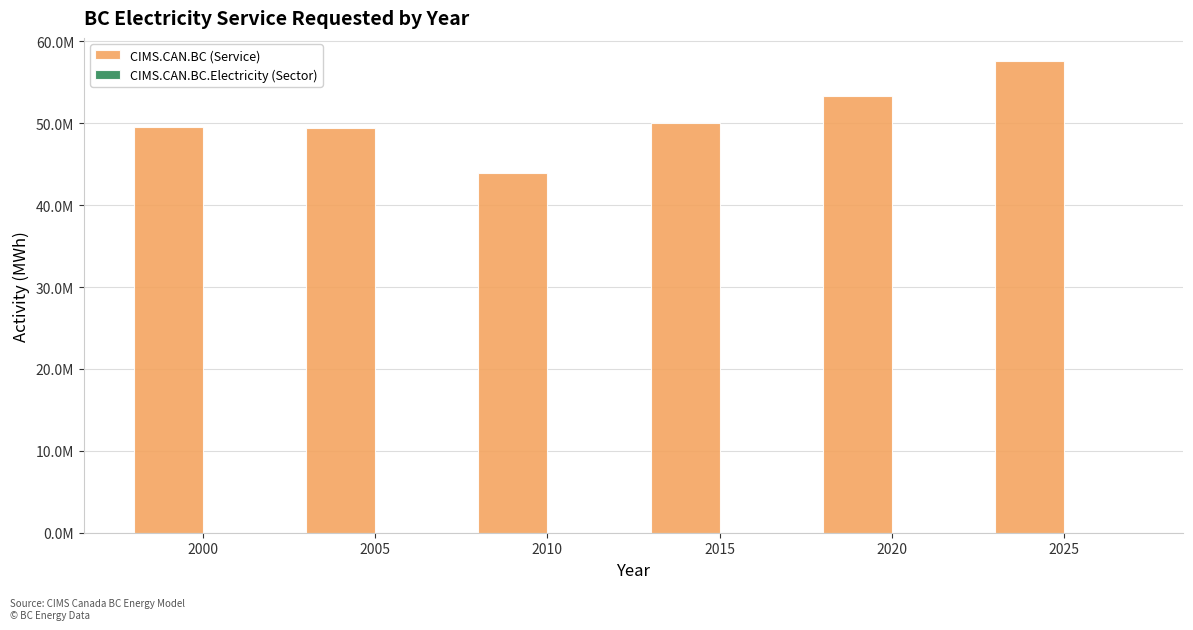

Does the chart contain any negative values?

No